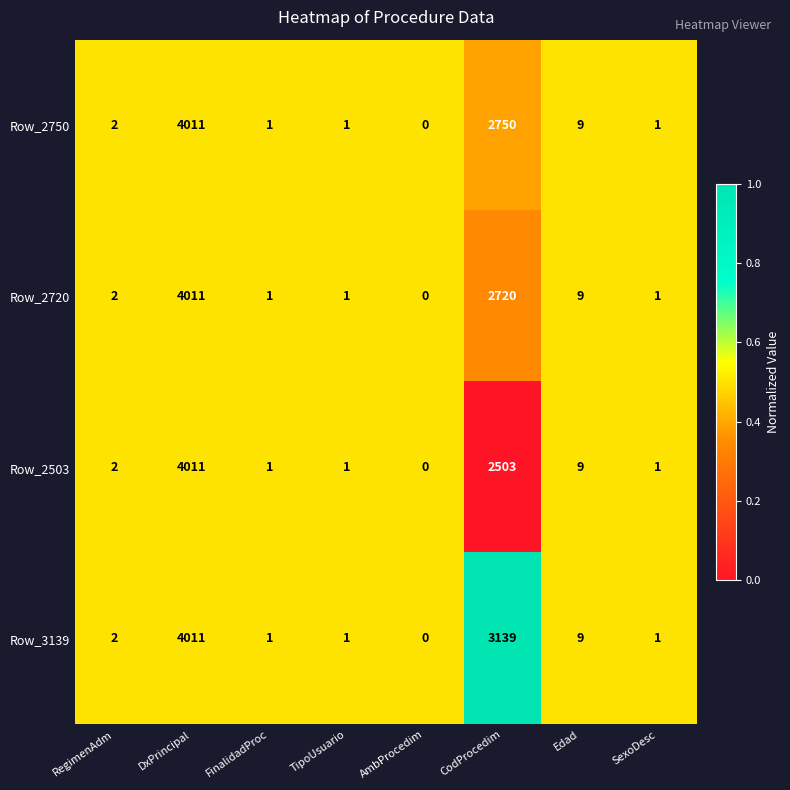

What is the greatest value displayed?

4011